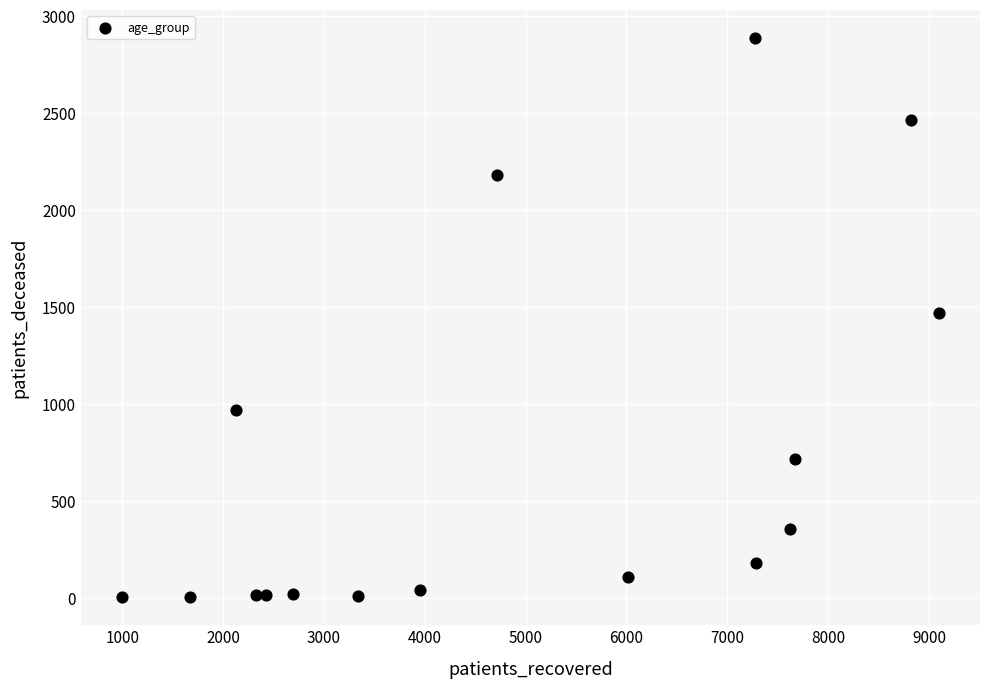

What is the range of X values (max minus min)?

8106